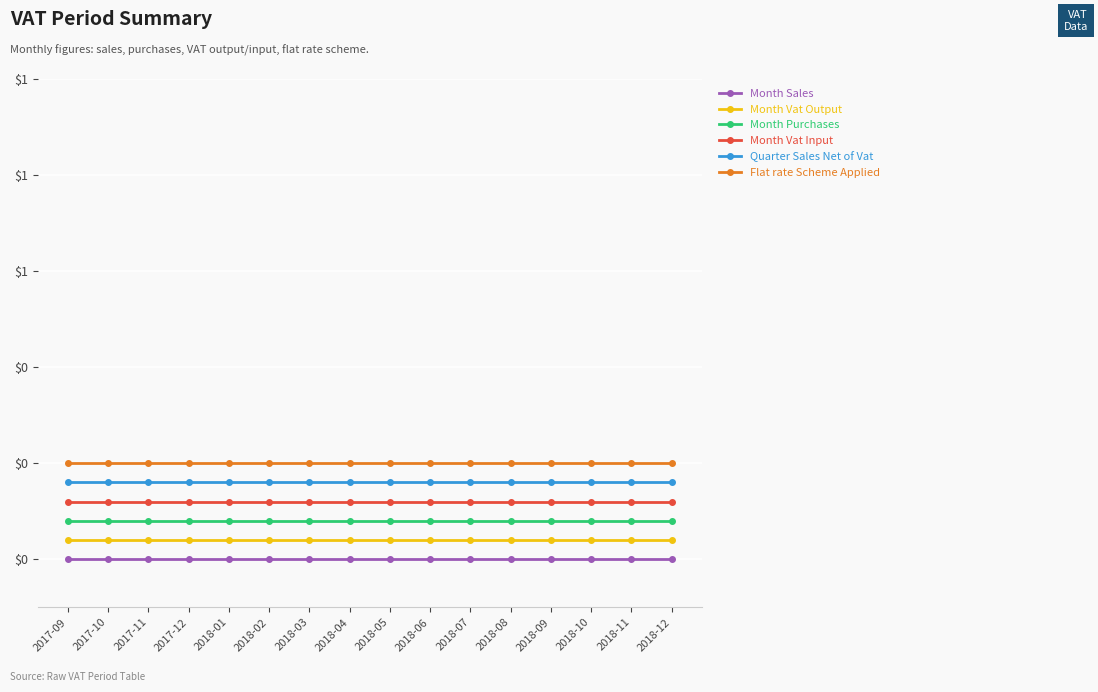

How many series are shown in this chart?

6